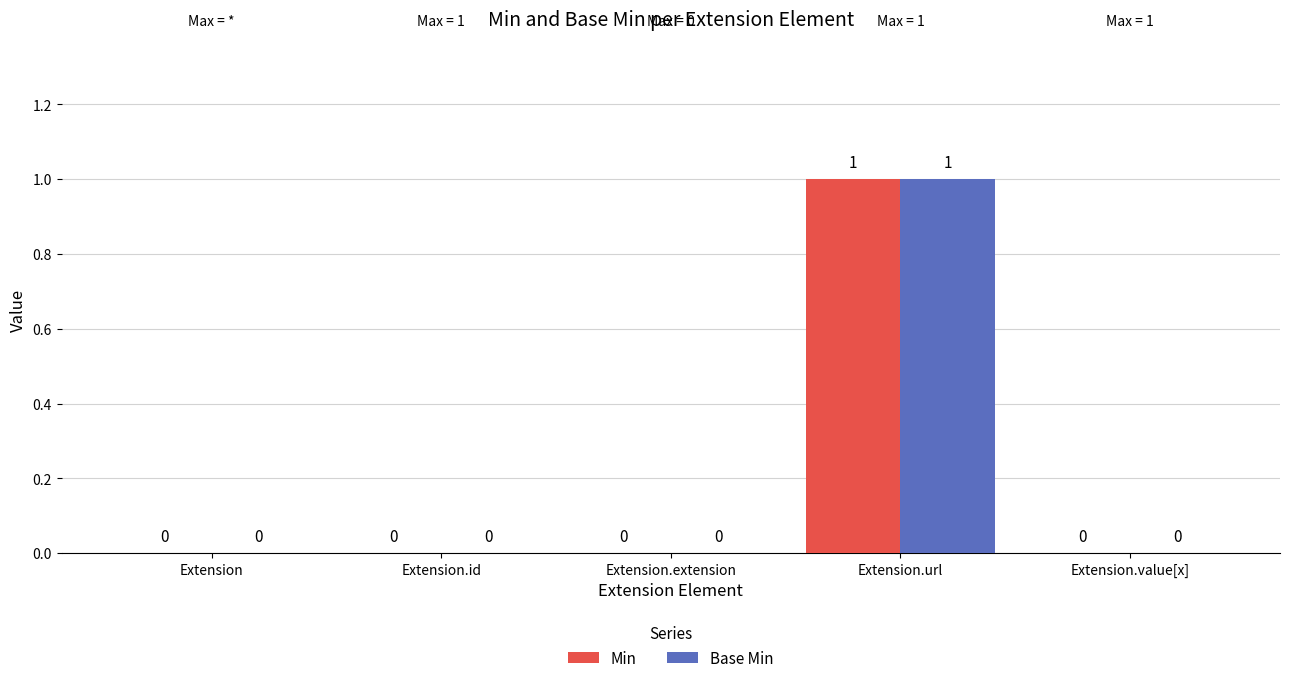

What are all the series names shown in the legend?

Min, Base Min